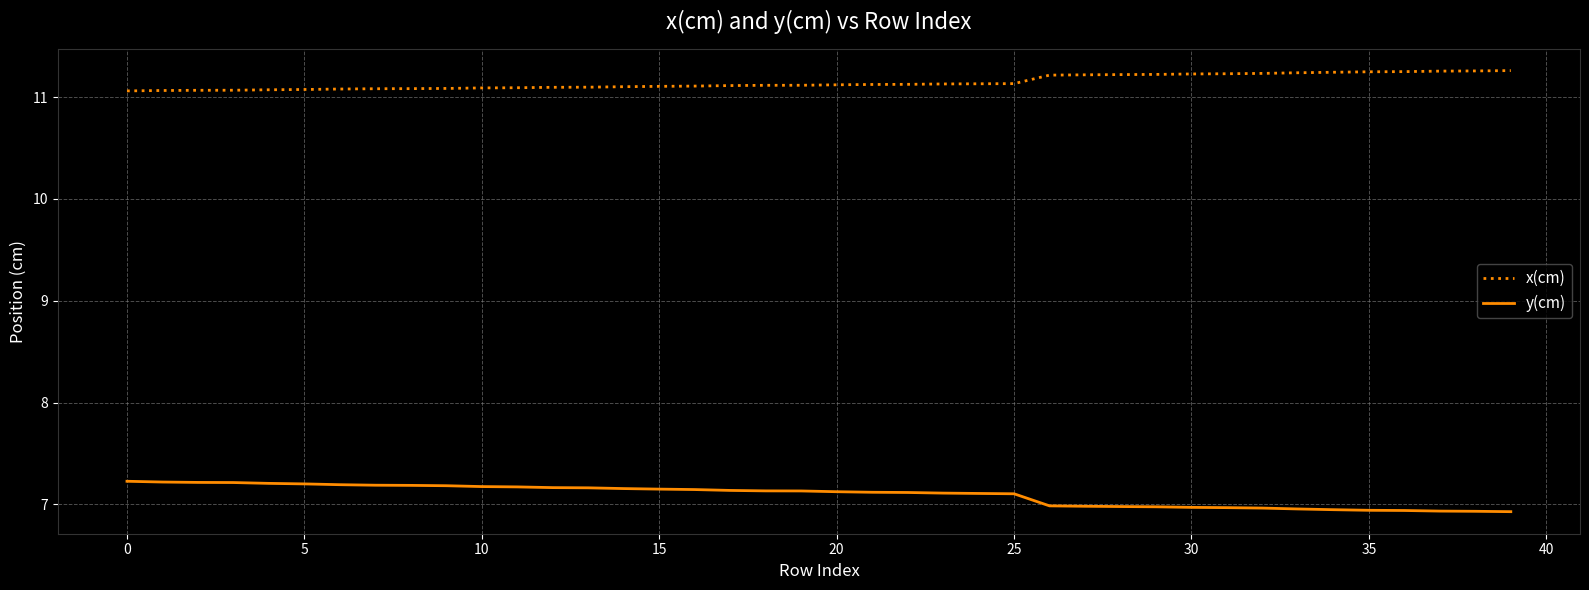

True or false: x(cm) and y(cm) cross at least once.

False